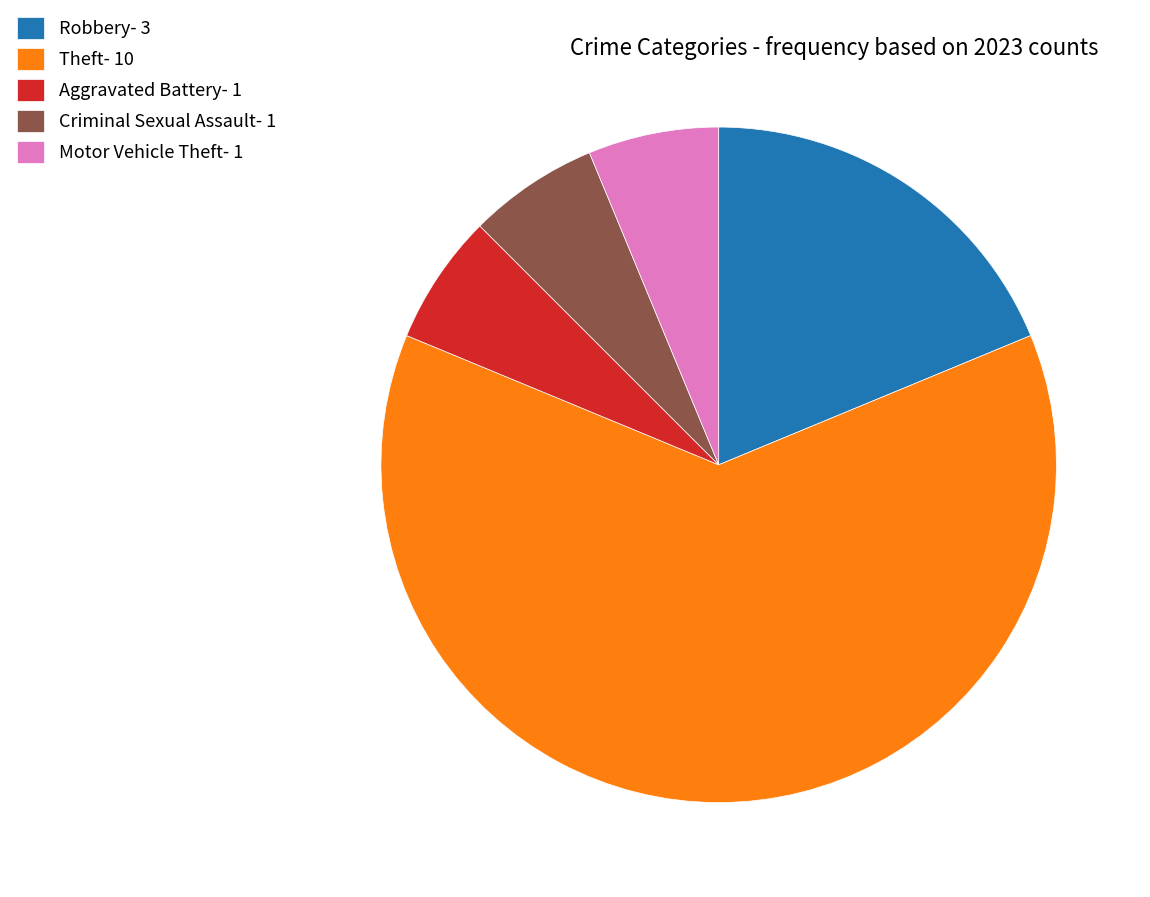

What is the majority slice?

Theft- 10